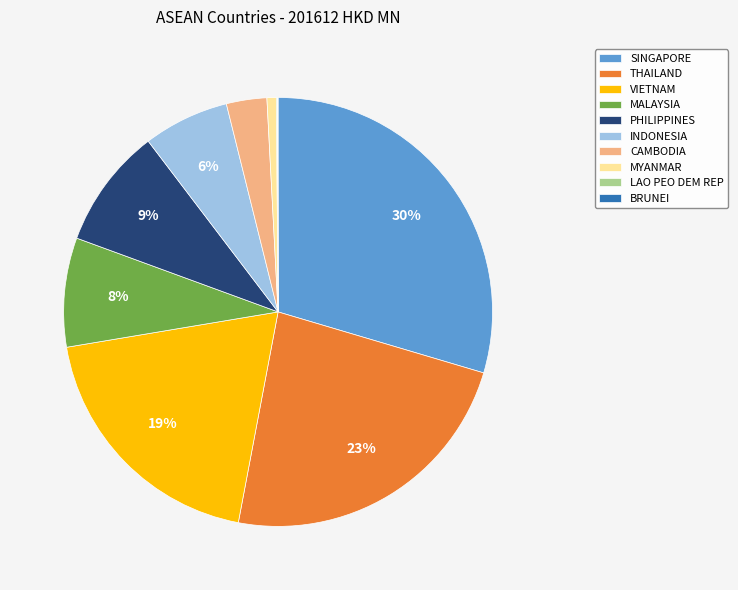

To the nearest percent, what percentage of the pie is INDONESIA?

6%